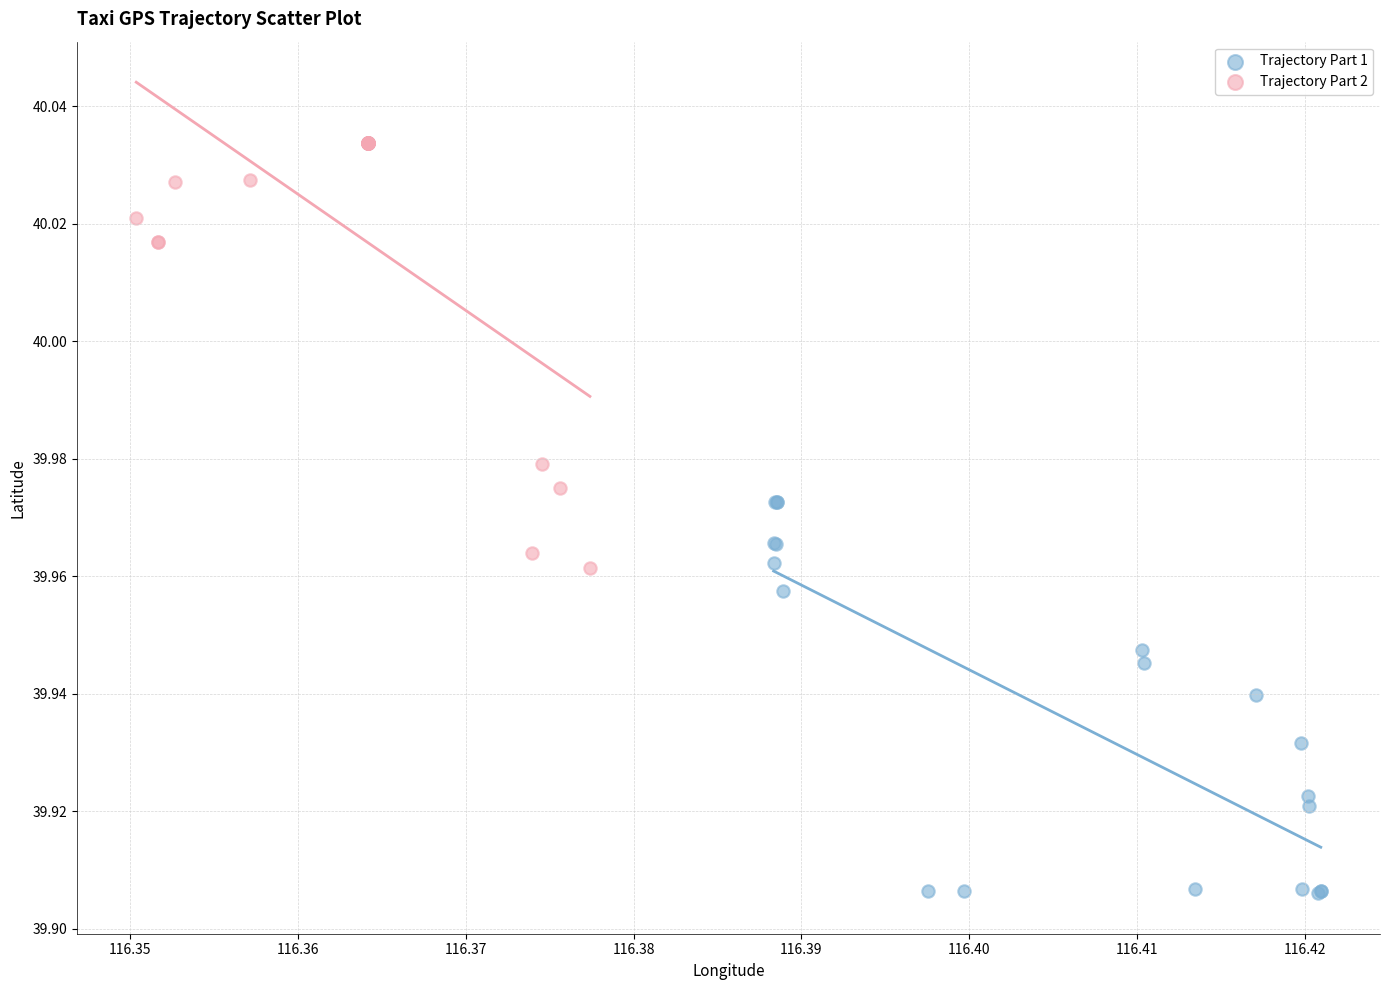

Which series reaches the minimum Y coordinate?

Trajectory Part 1